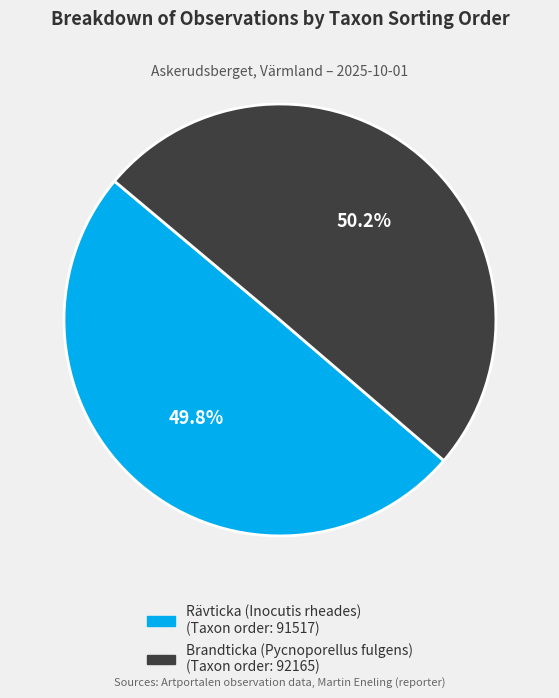

To the nearest percent, what is the average slice percentage?

50%